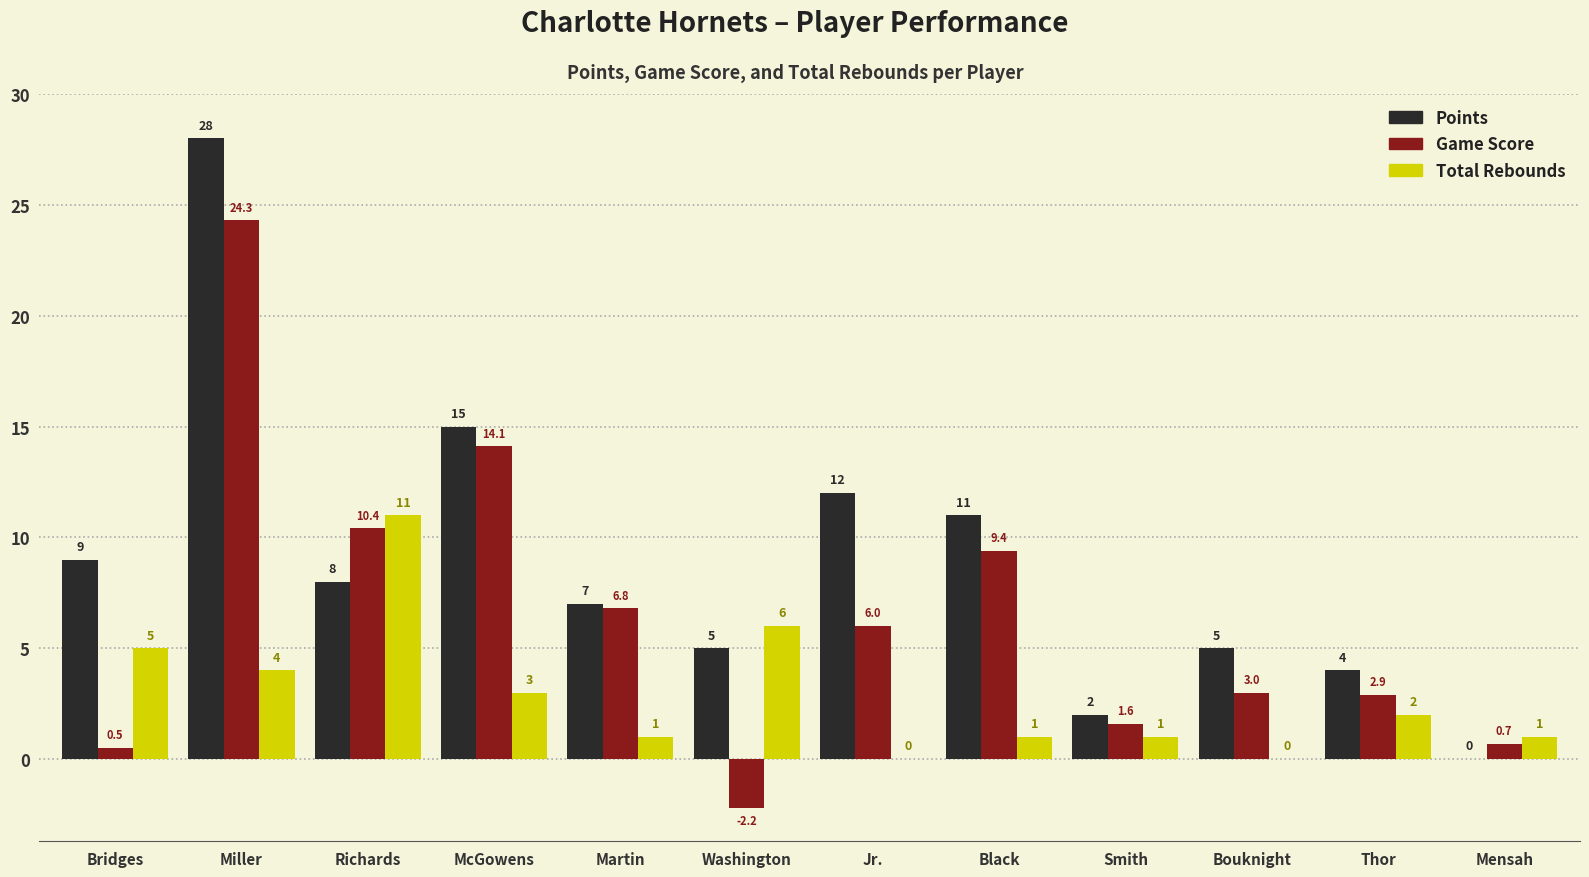

Which series changed the most between Bridges and Black?

Game Score